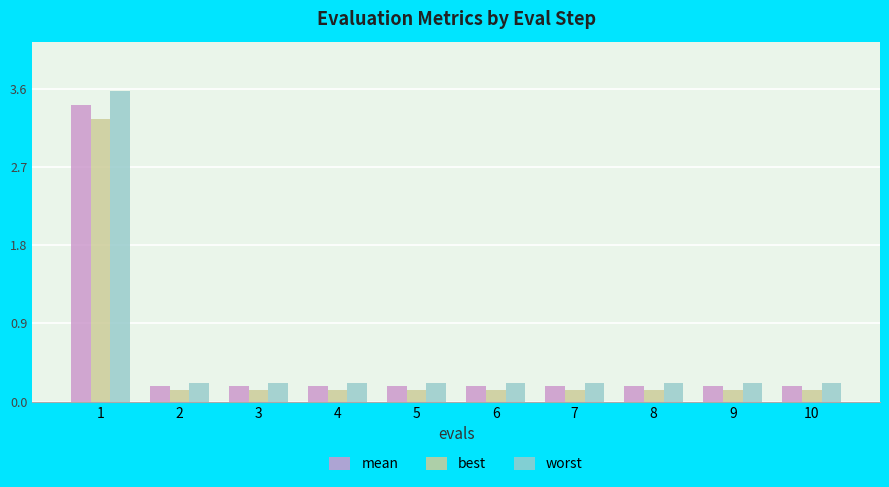

Rank the series by their average value, from highest to lowest.

worst, mean, best